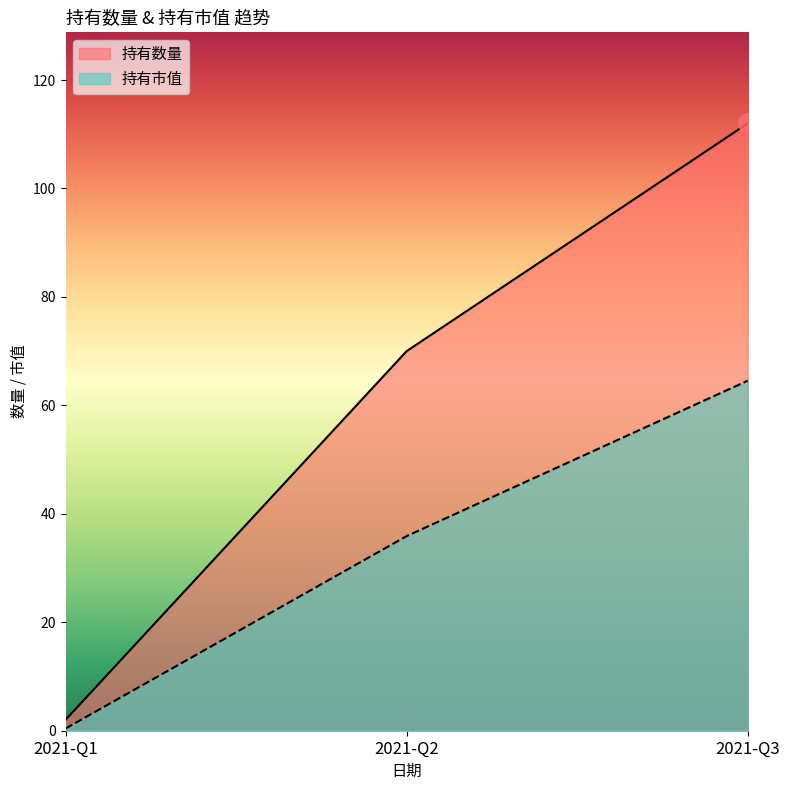

Reading left to right, list all the values displayed in this chart.

持有数量: 2.0	70.0	112.0
持有市值: 0.4	35.9	64.5